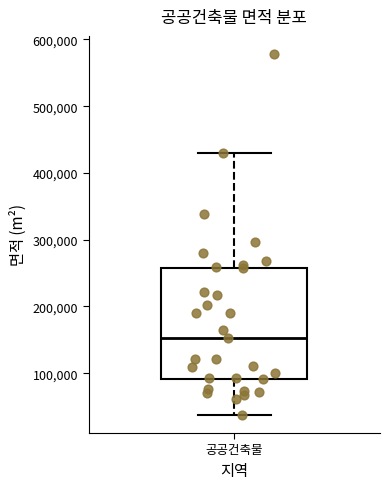

Read this box plot against the y-axis: the position of the median line, the range covered by the box, and the ends of both whiskers. The values are not printed on the chart, so give them approximately, as read against the axis.

median 150000, box 90000 to 260000, whiskers 40000 to 430000